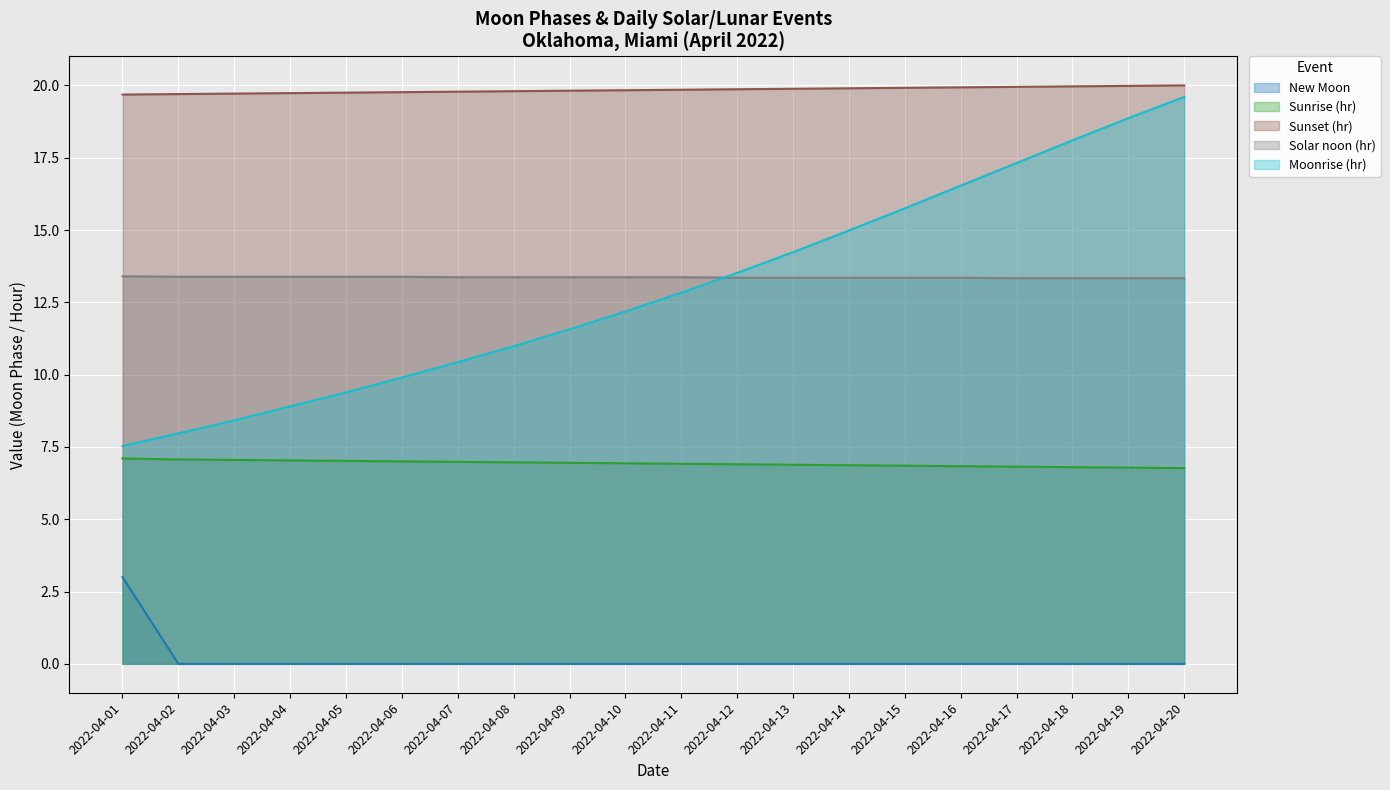

What is the minimum value for Sunrise (hr)?

6.8